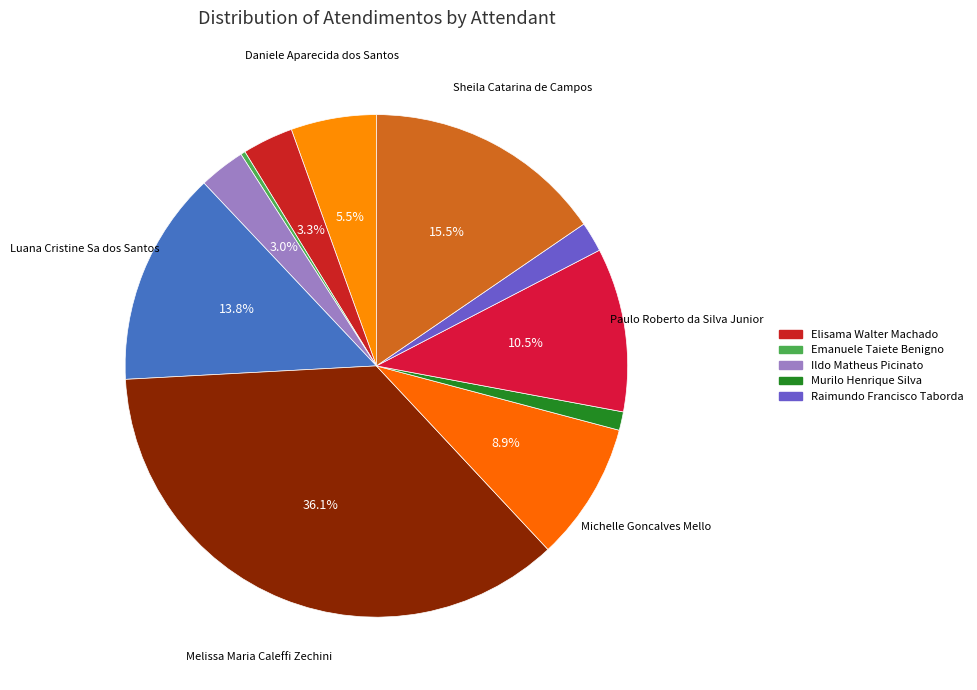

To the nearest percent, what is the average slice percentage?

9%